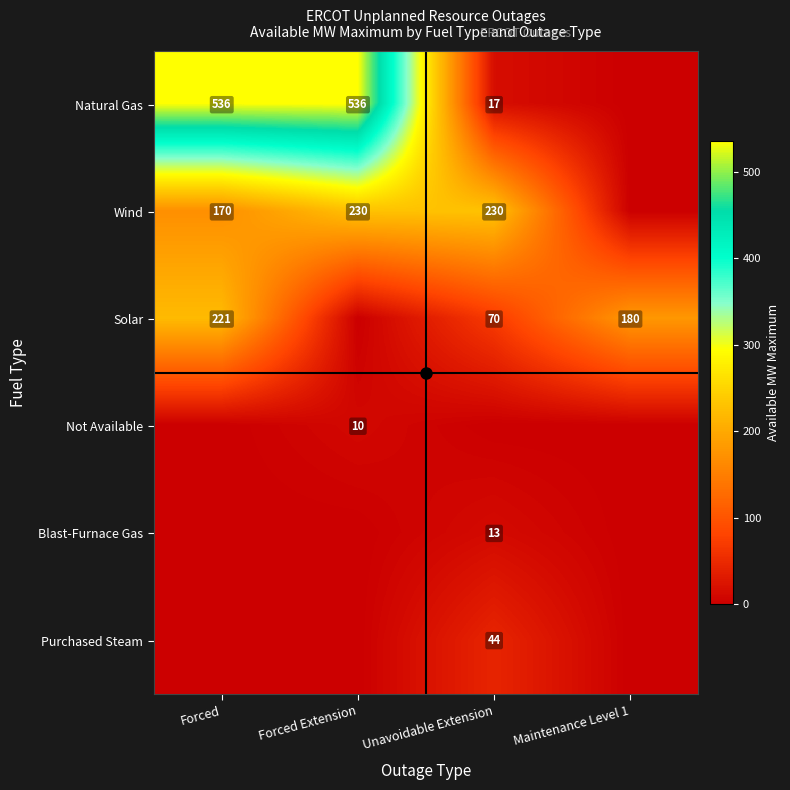

How many distinct data groups are displayed?

6